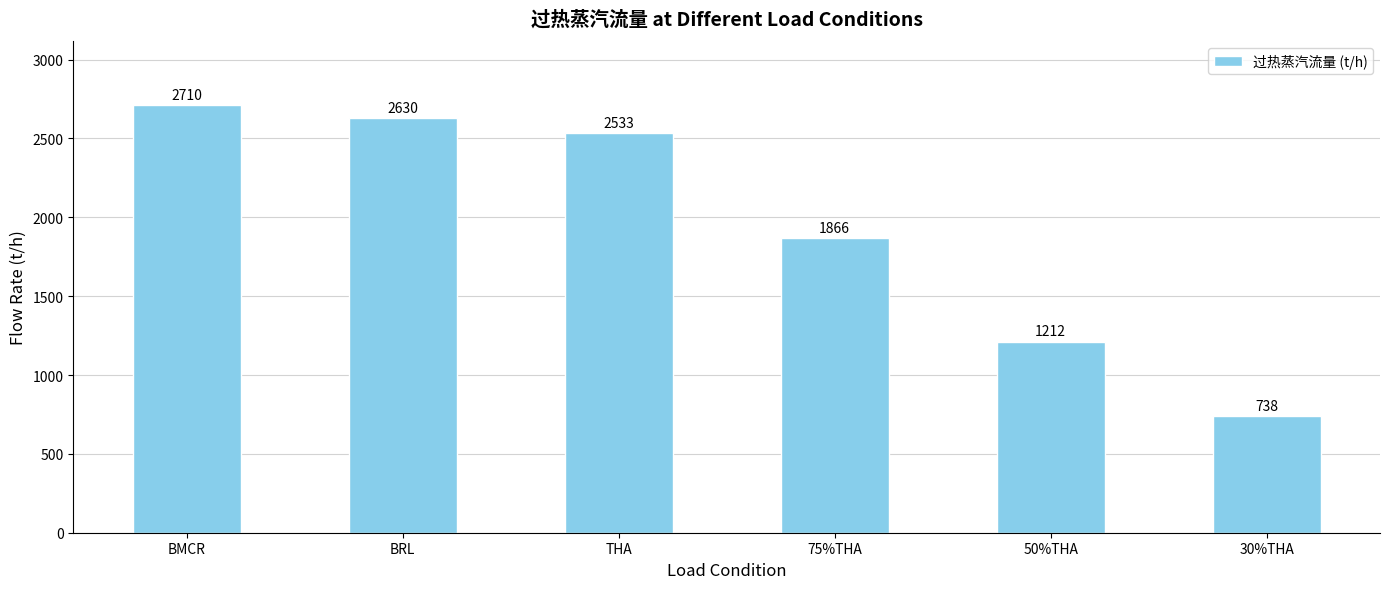

Reading right to left, list all the values displayed in this chart.

30%THA=738	50%THA=1212	75%THA=1866	THA=2533	BRL=2630	BMCR=2710